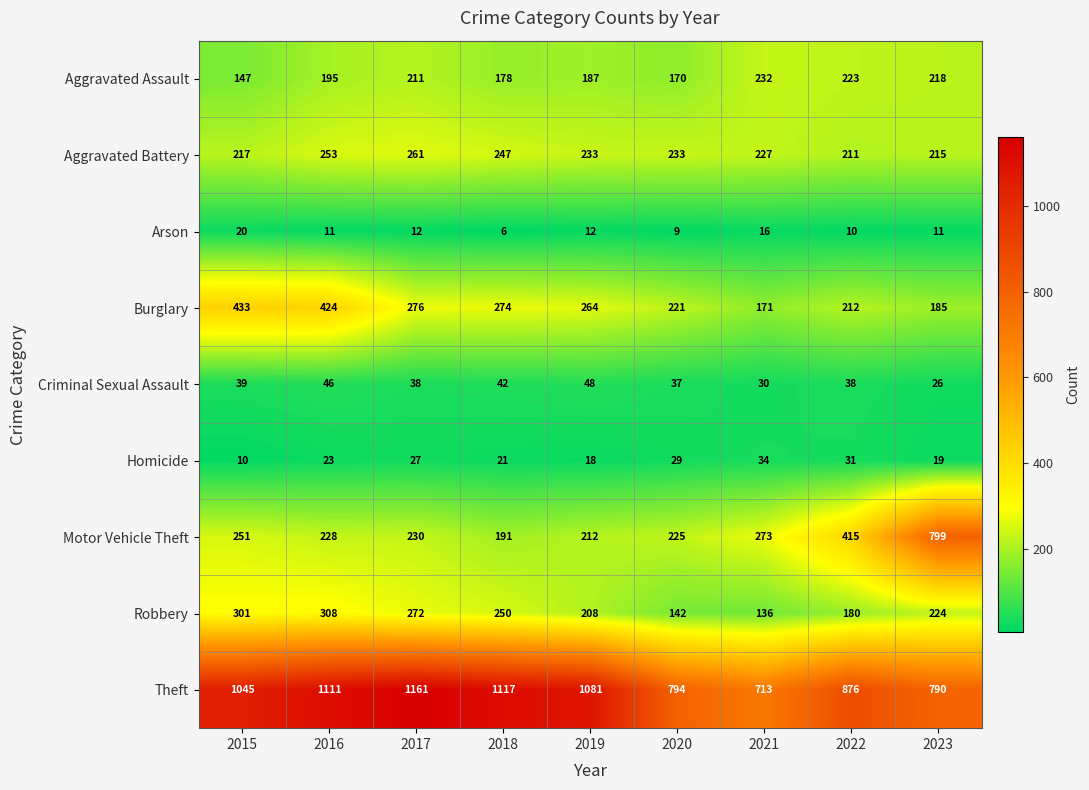

True or false: Burglary has a value of 100 at 2019.

False